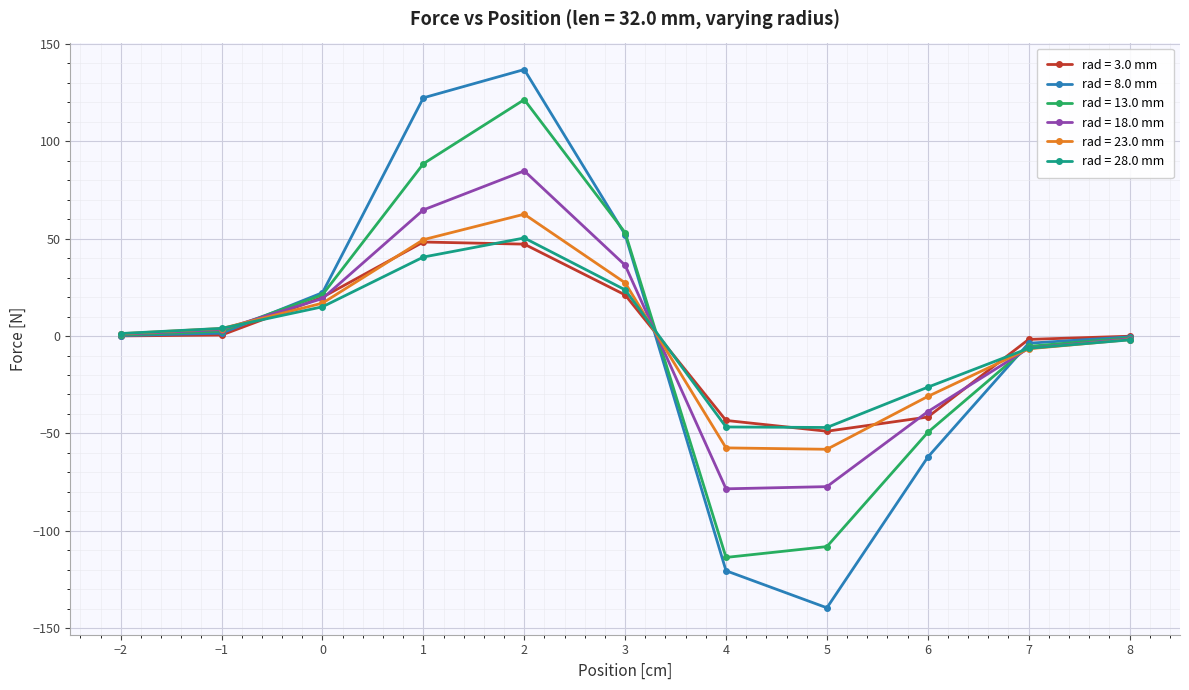

What is the smallest value displayed?

-139.4